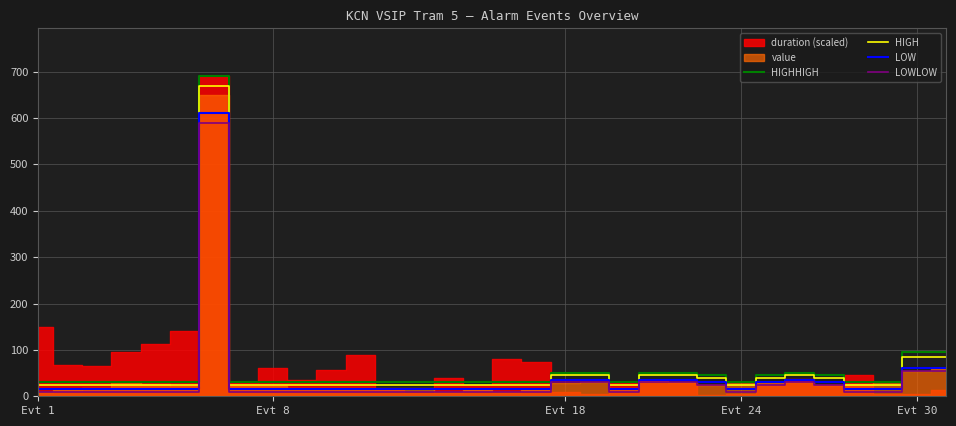

True or false: HIGHHIGH has a value of 49 at 28.

False